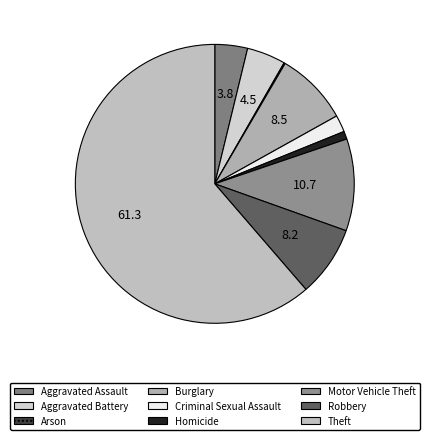

Count the number of slices in the pie.

9